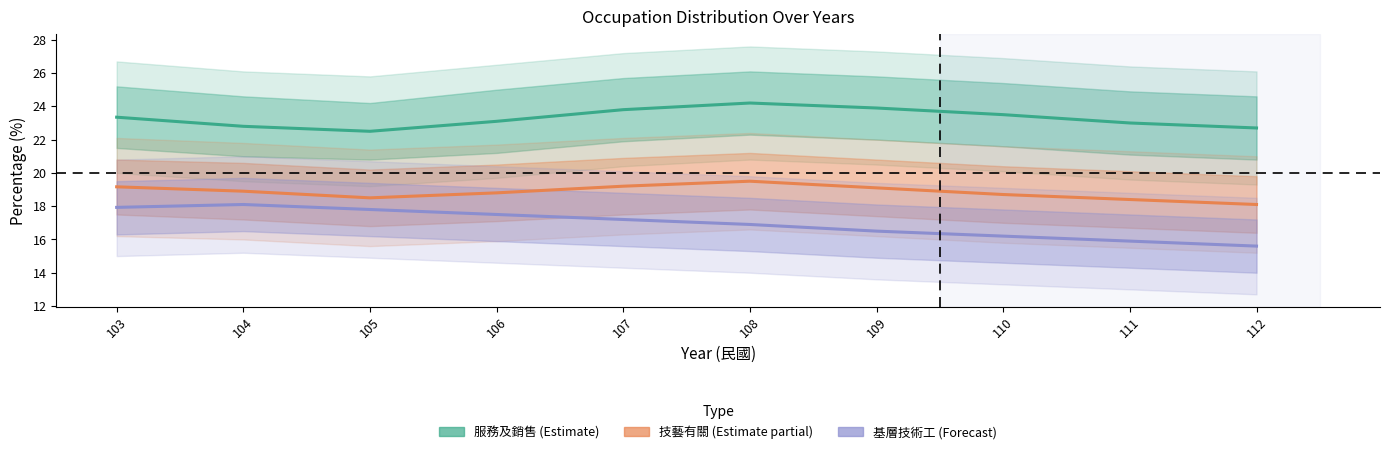

Is it true that 服務及銷售工作人員 (Estimate) equals 8.7 at 104?

False